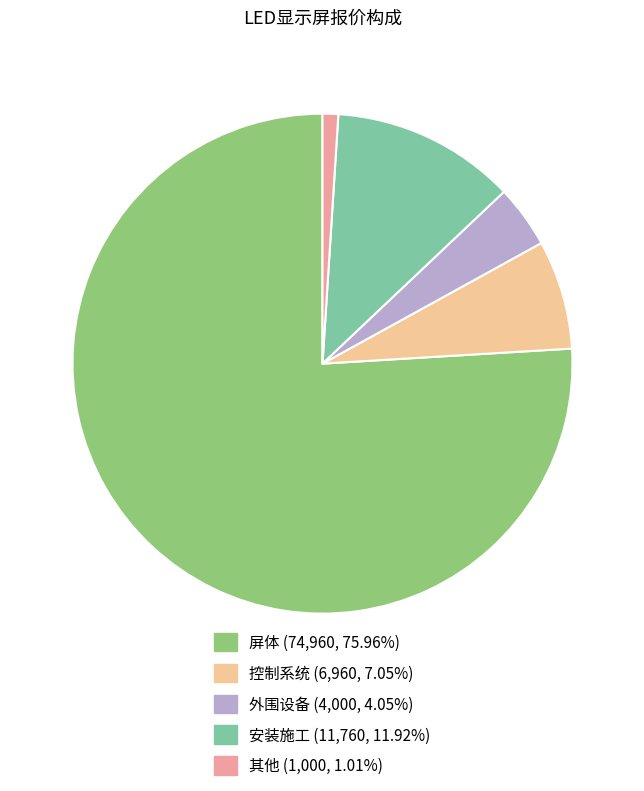

Between 控制系统 and 安装施工, which is larger?

安装施工